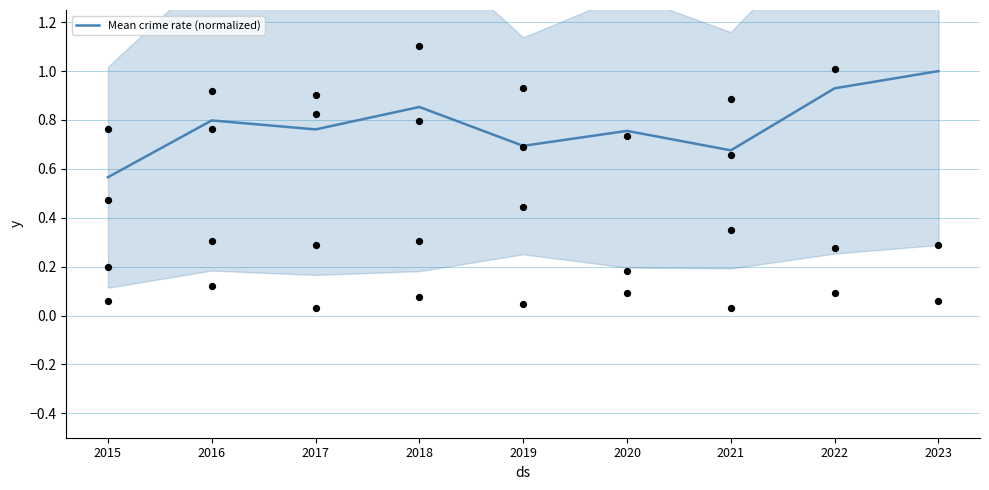

Is the value of Homicide at 2021 greater than the value of Aggravated Battery at 2022?

No